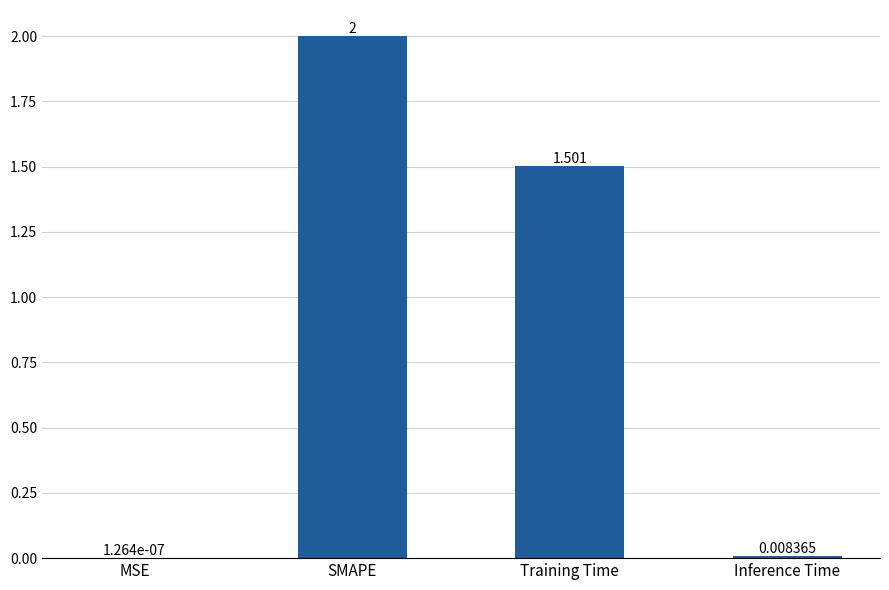

At which category does the chart reach its peak across all series?

SMAPE